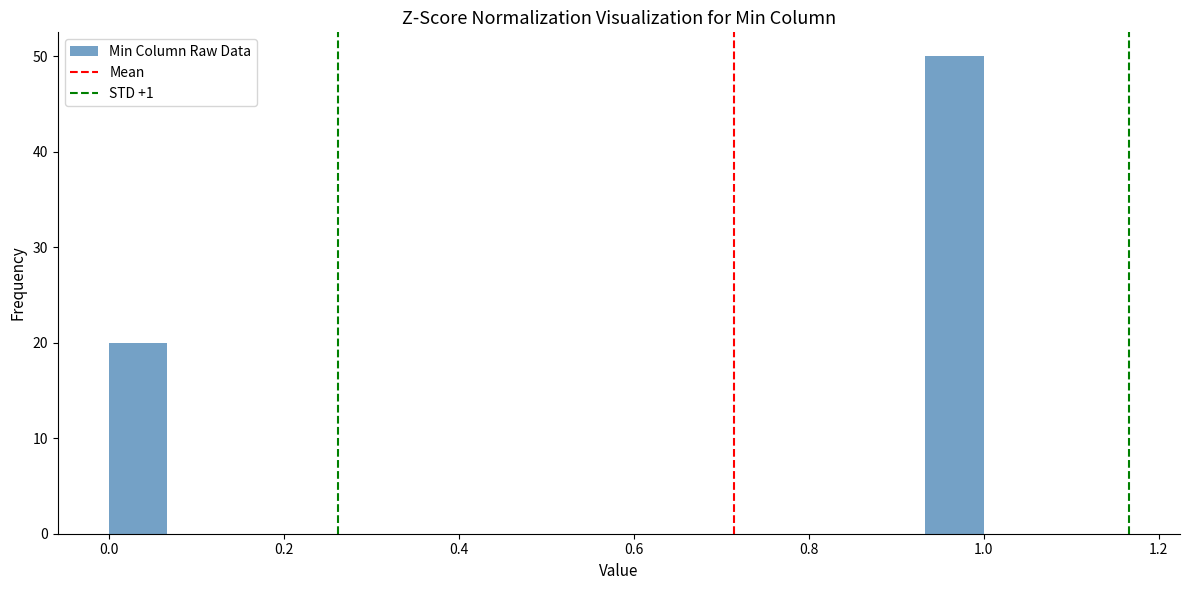

Read against the x-axis, roughly where is the centre of the tallest bar?

0.96